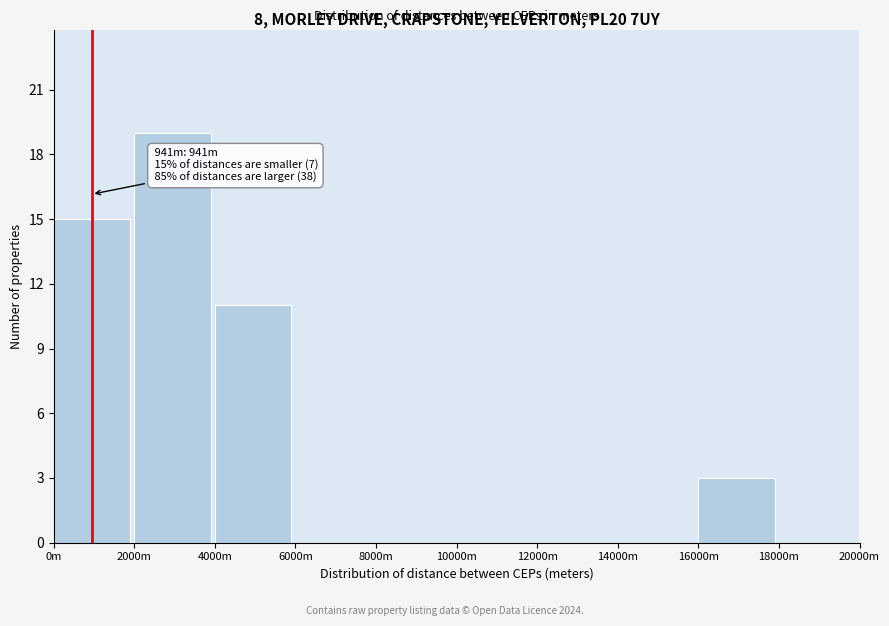

Reading right to left, what are all the values shown in this chart?

18000m=0	16000m=3	14000m=0	12000m=0	10000m=0	8000m=0	6000m=0	4000m=11	2000m=19	0m=15